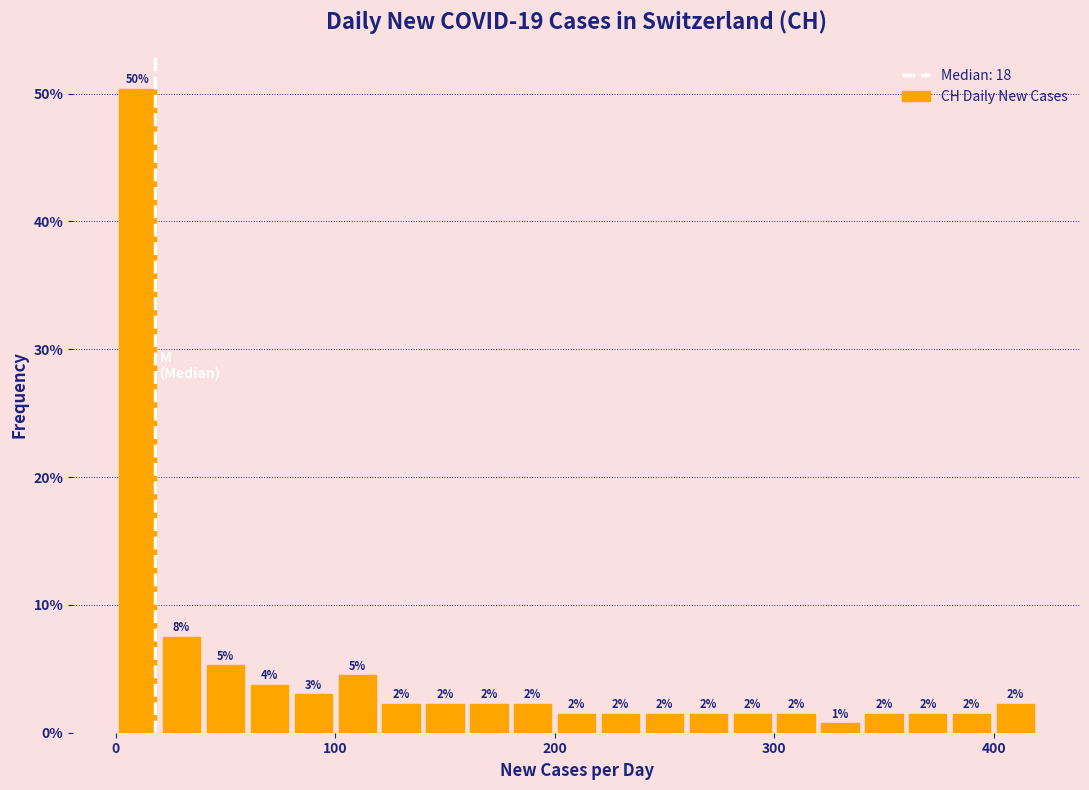

Around what value on the x-axis is the tallest bar? Give the approximate position of its centre, as read against the axis.

10